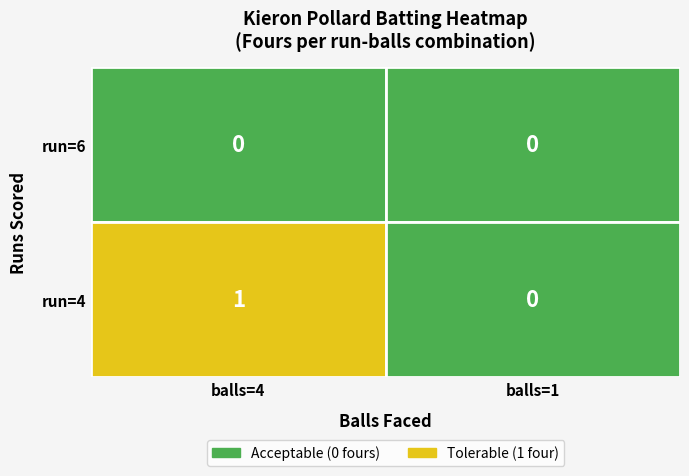

What is the greatest value displayed?

1